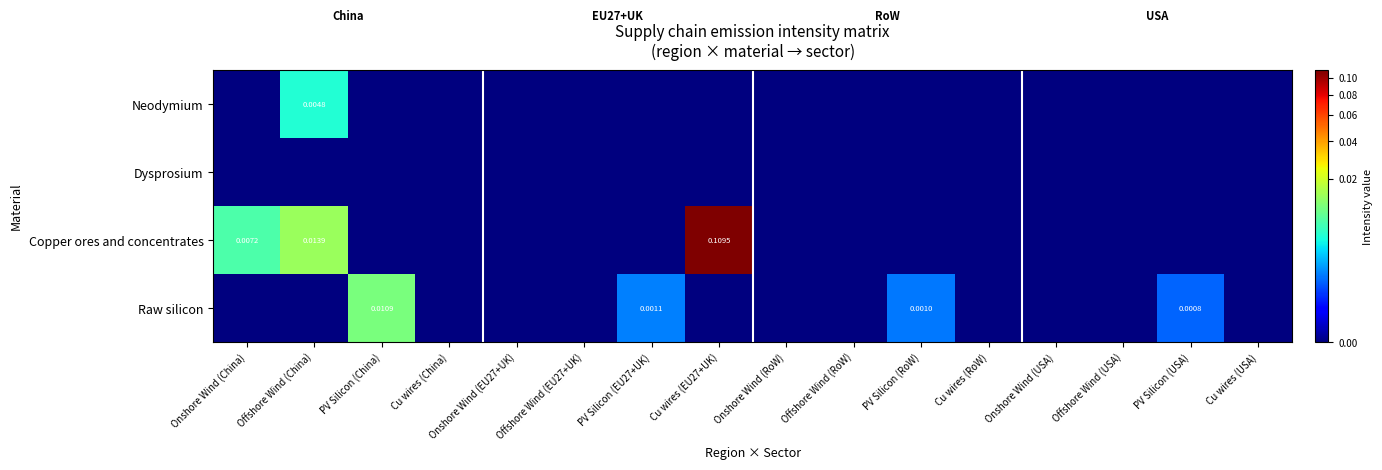

How many series are shown in this chart?

4